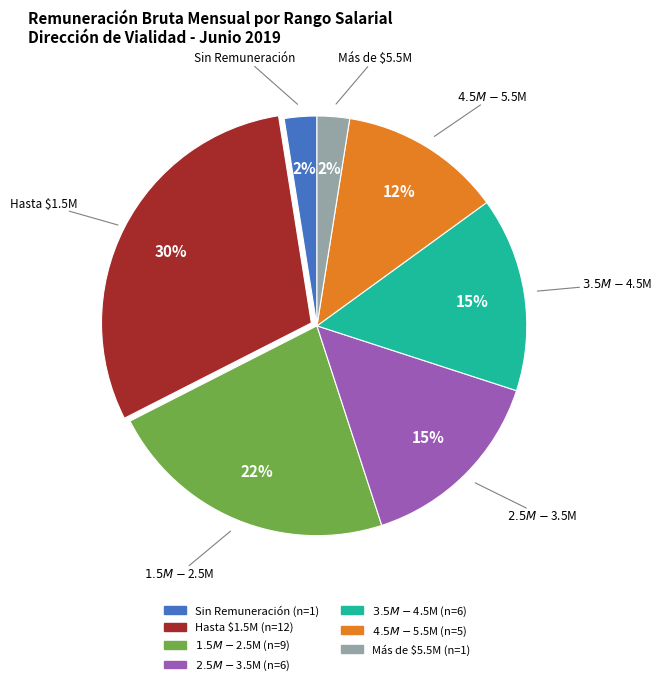

What is the largest slice in the pie chart?

Hasta $1.5M